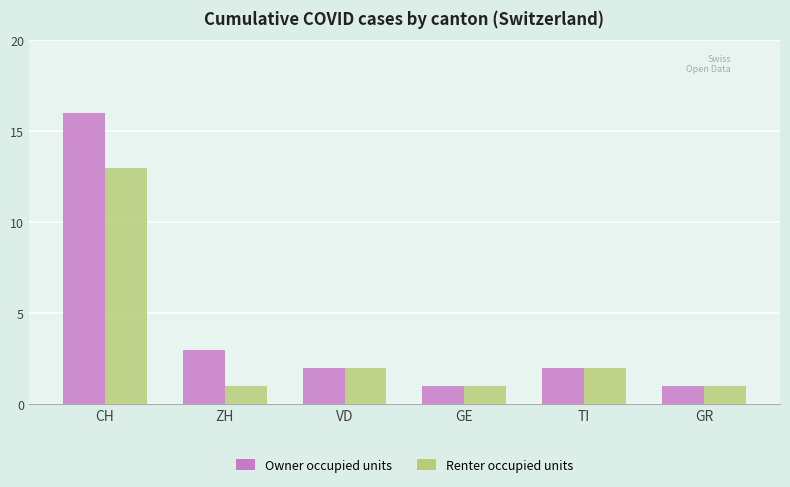

At which category does the chart reach its peak across all series?

CH